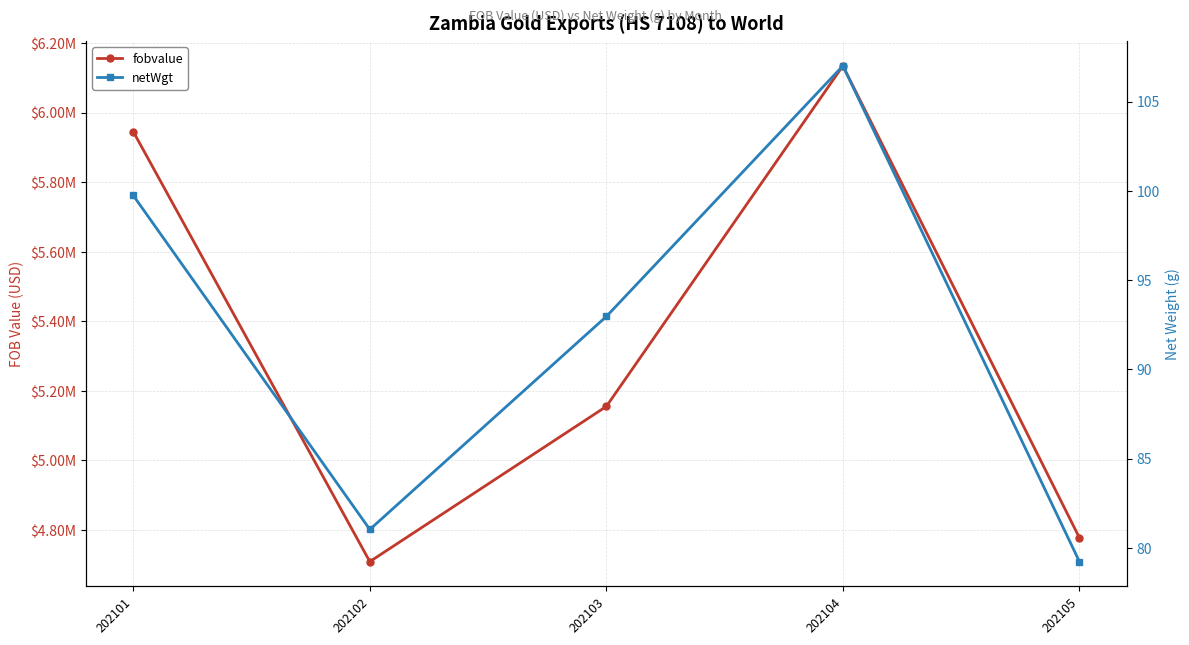

List the labels in order of fobvalue value, largest first.

202104, 202101, 202103, 202105, 202102